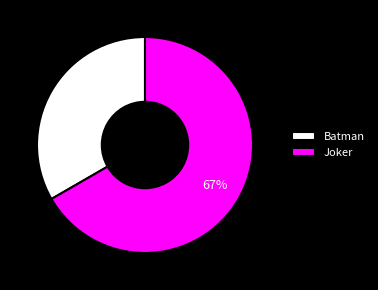

Is it true that Joker is 67% of the pie?

True